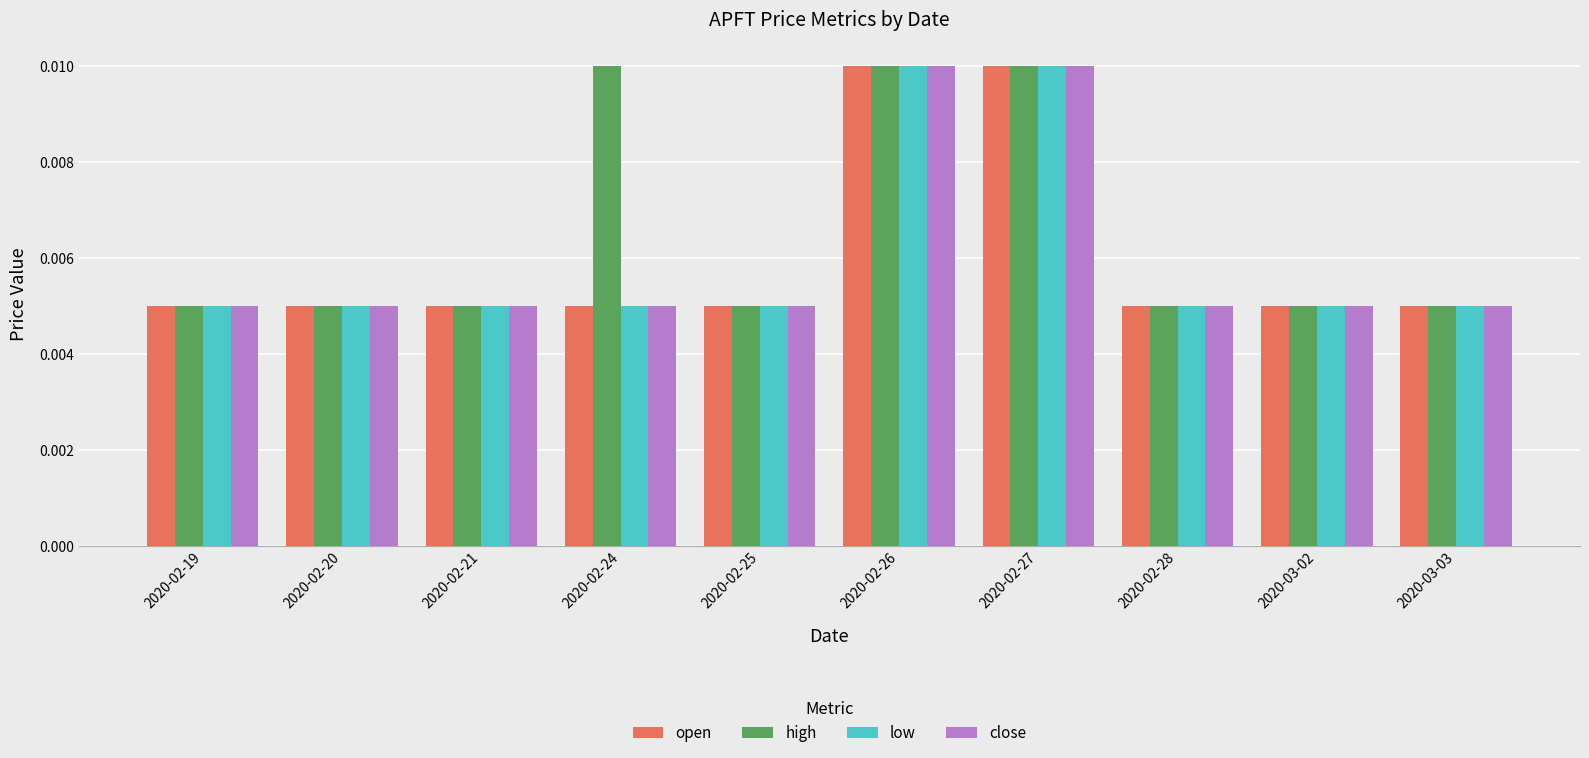

Count the close values in the range 0 to 1.

10